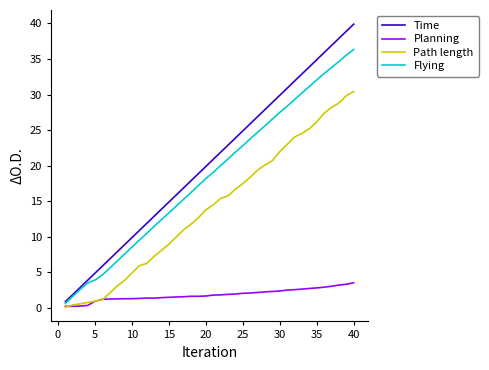

What is the lowest value of the Path length series?

0.1